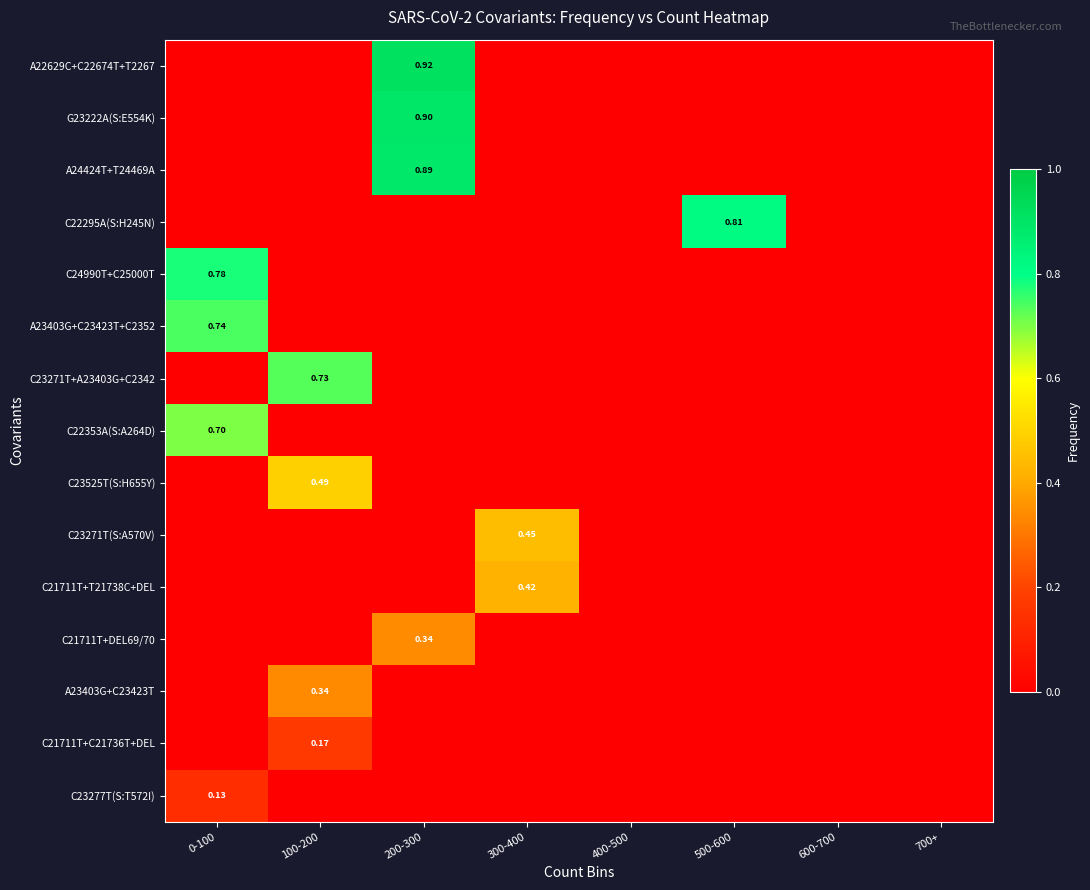

Count the number of data series in this chart.

15